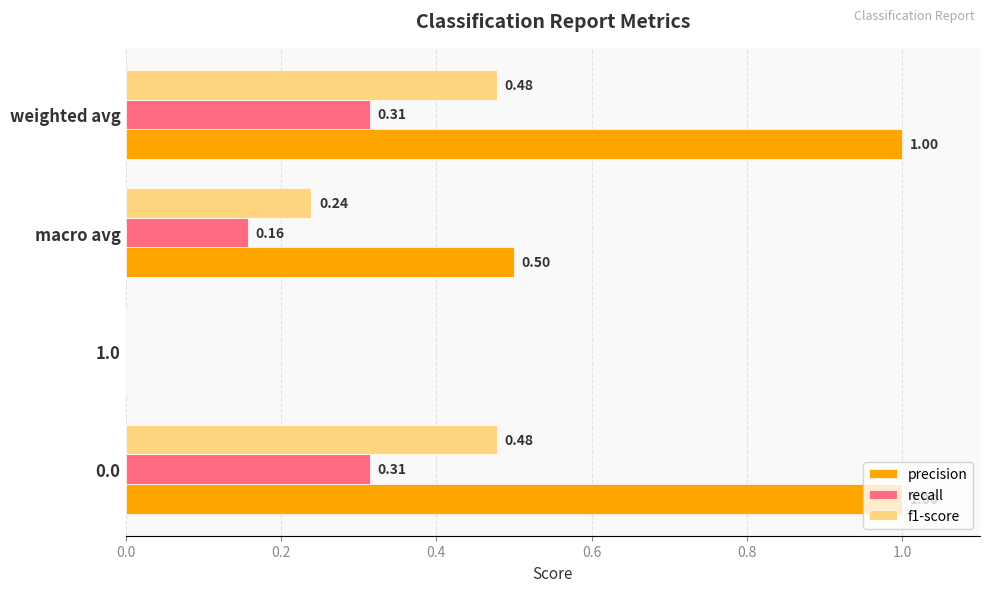

What is the sum of all recall values?

0.8